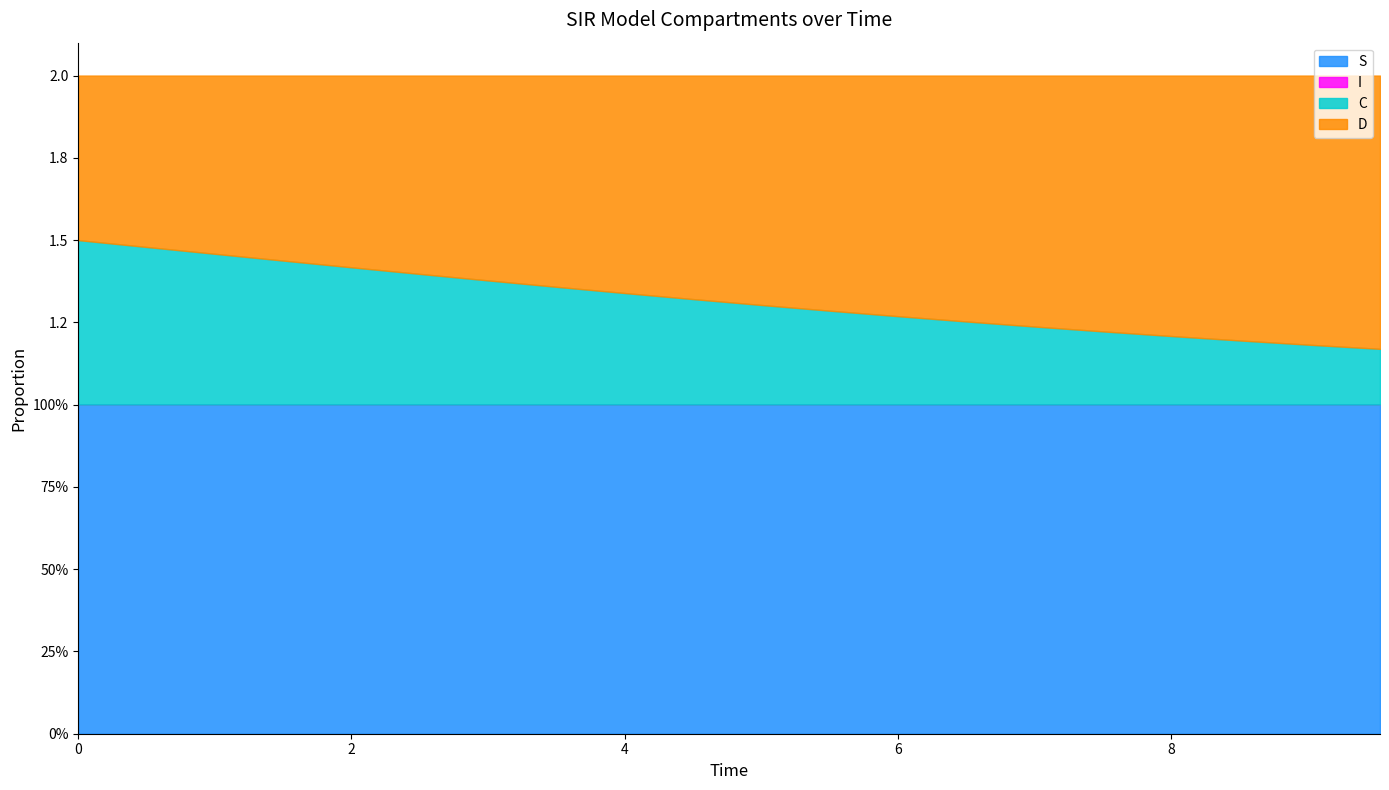

What is the value of the S point at the 13th from the left?

1.0